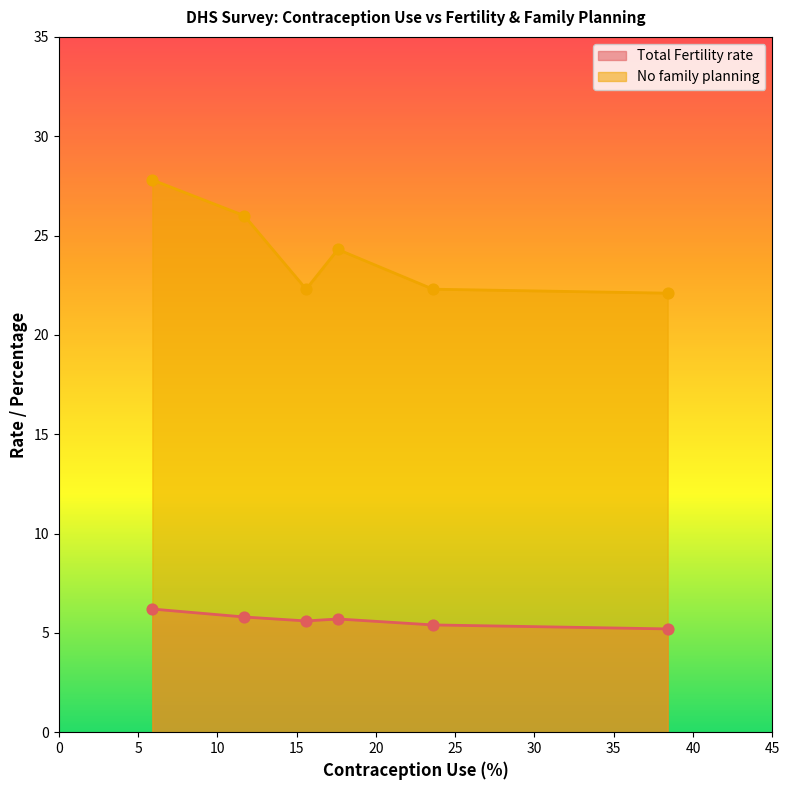

Which series reaches the minimum Y coordinate?

Total Fertility rate